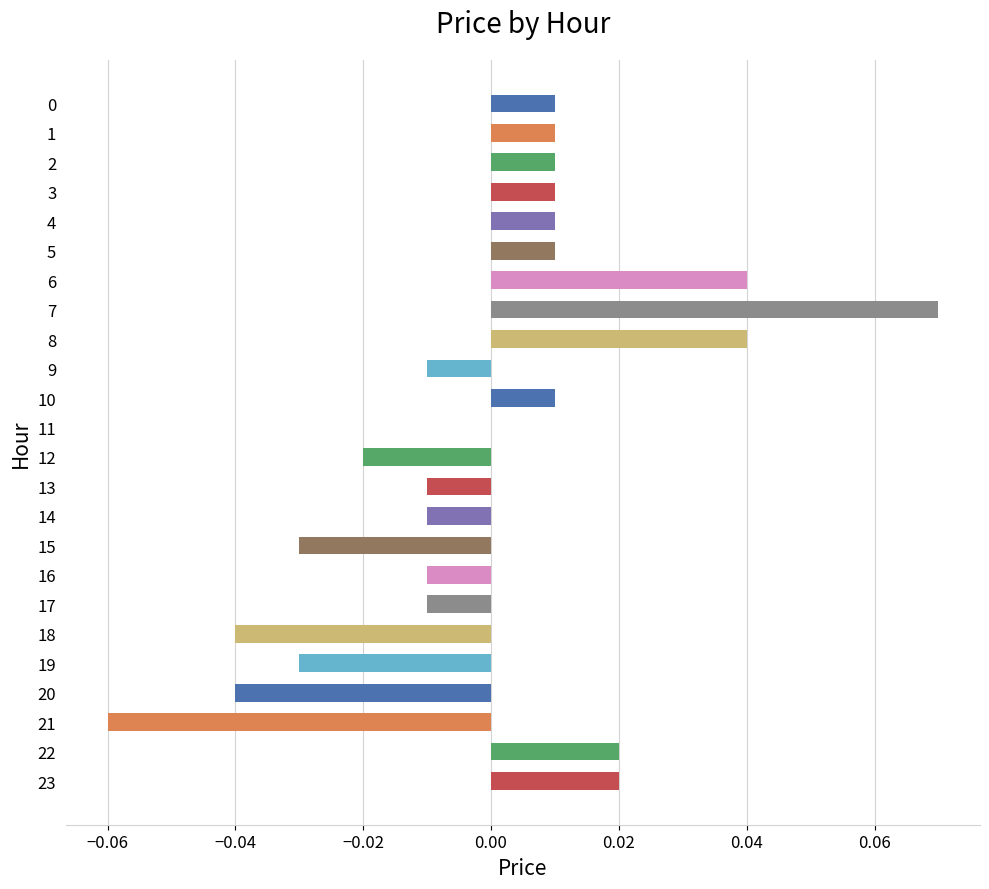

At which category does the chart reach its peak across all series?

7